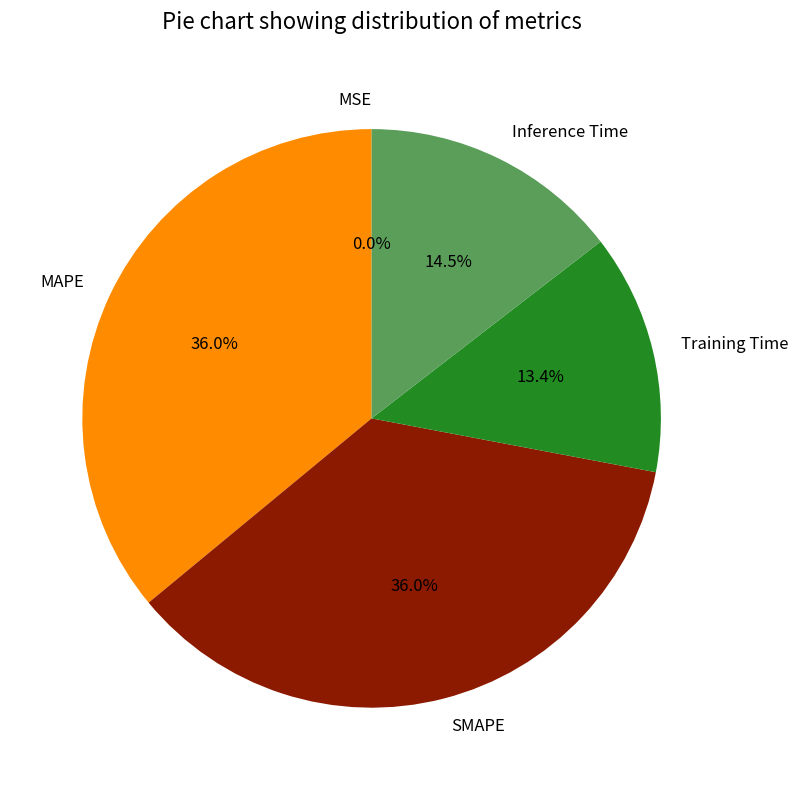

True or false: SMAPE accounts for 43% of the total.

False